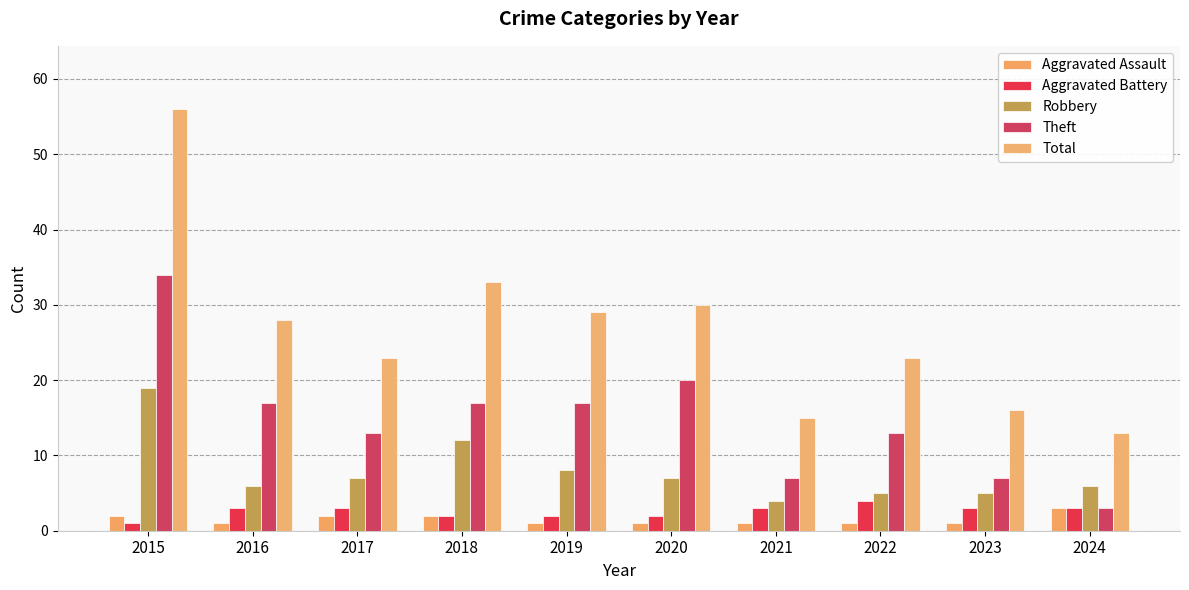

True or false: Aggravated Battery has a value of 3 at 2023.

True